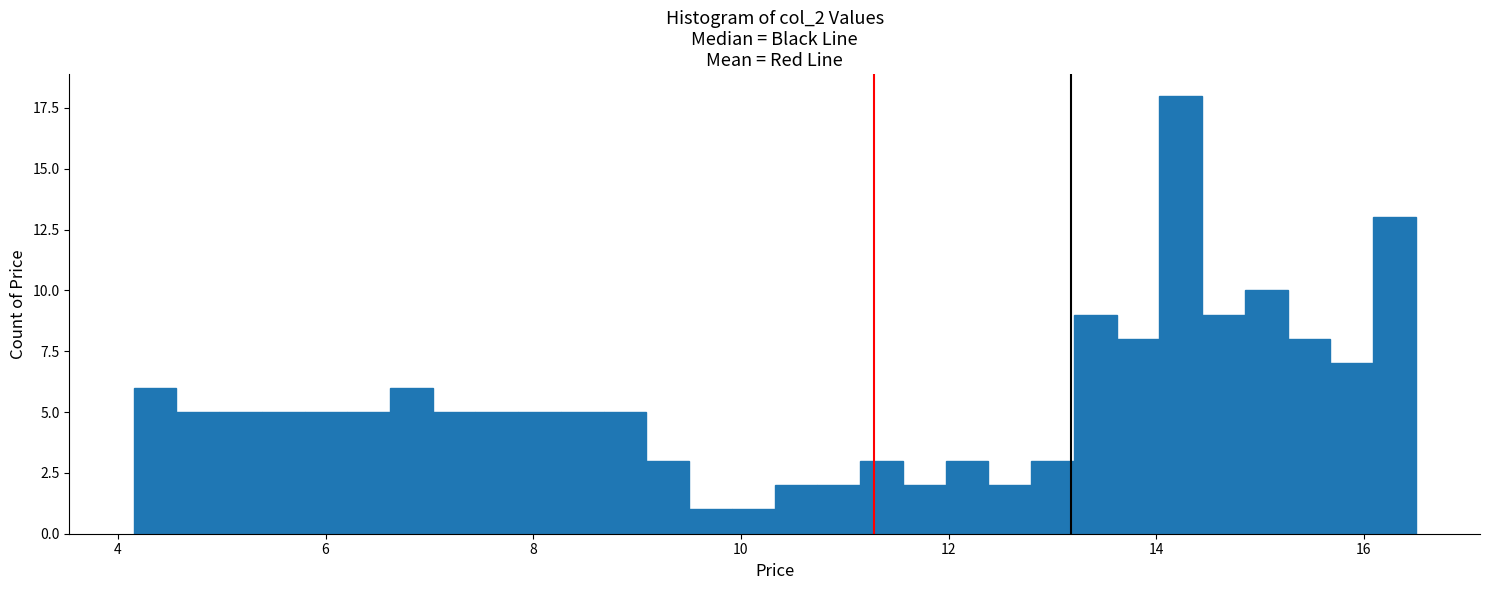

Read against the x-axis, roughly where is the centre of the tallest bar?

14.2